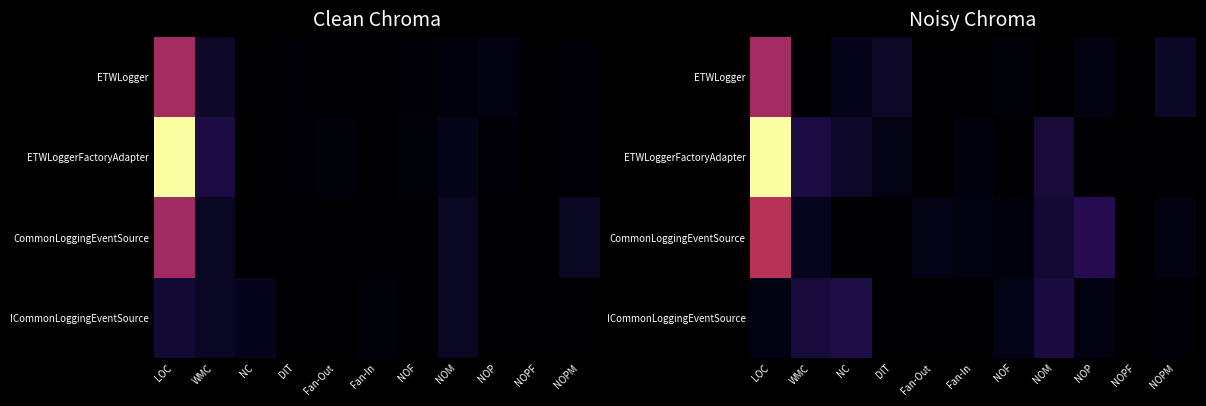

Which series changed the most between LOC and NOF?

ETWLoggerFactoryAdapter